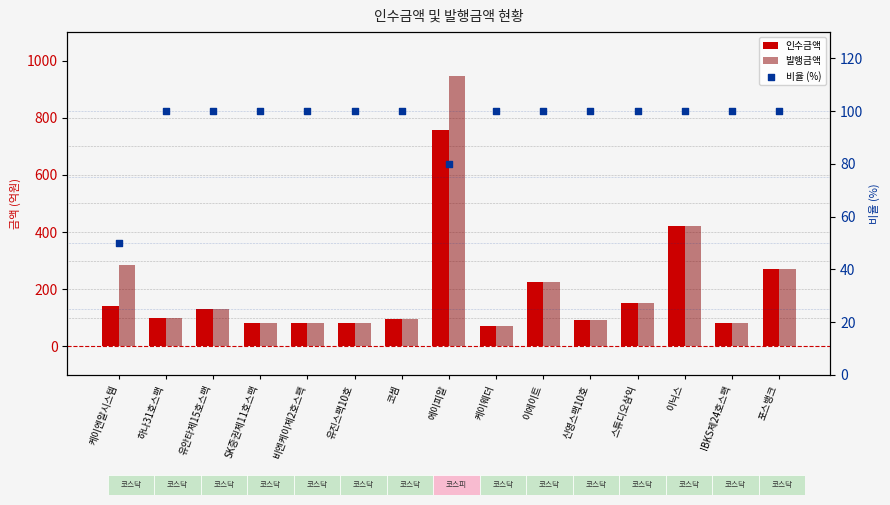

What are all the series names shown in the legend?

인수금액, 발행금액, 비율 (%)